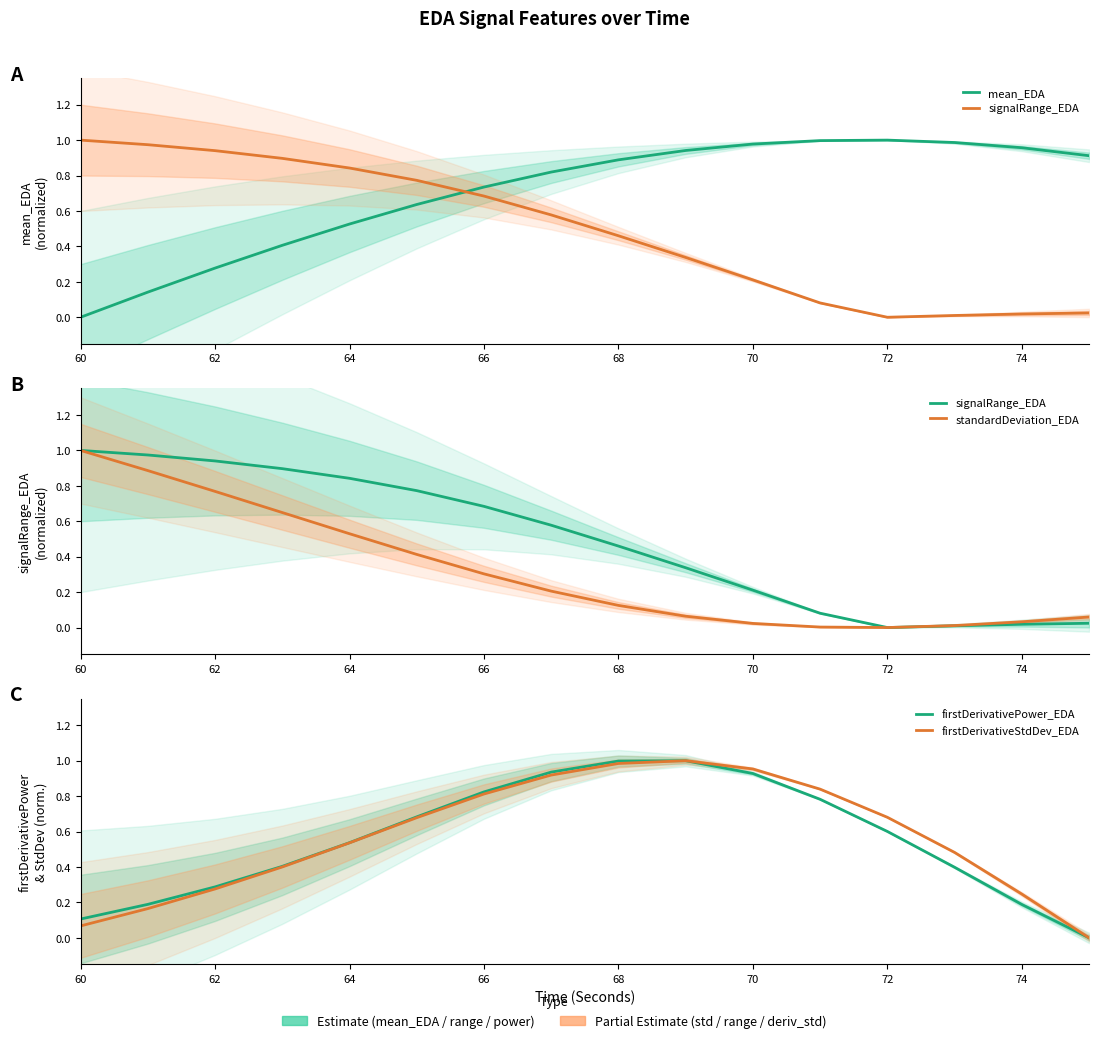

Reading left to right, transcribe all the data shown in this chart.

mean_EDA: 0.0	0.1	0.3	0.4	0.5	0.6	0.7	0.8	0.9	0.9	1.0	1.0	1.0	1.0	1.0	0.9
signalRange_EDA: 1.0	1.0	0.9	0.9	0.8	0.8	0.7	0.6	0.5	0.3	0.2	0.1	0.0	0.0	0.0	0.0
standardDeviation_EDA: 1.0	0.9	0.8	0.6	0.5	0.4	0.3	0.2	0.1	0.1	0.0	0.0	0.0	0.0	0.0	0.1
firstDerivativePower_EDA: 0.1	0.2	0.3	0.4	0.5	0.7	0.8	0.9	1.0	1.0	0.9	0.8	0.6	0.4	0.2	0.0
firstDerivativeStdDev_EDA: 0.1	0.2	0.3	0.4	0.5	0.7	0.8	0.9	1.0	1.0	1.0	0.8	0.7	0.5	0.2	0.0